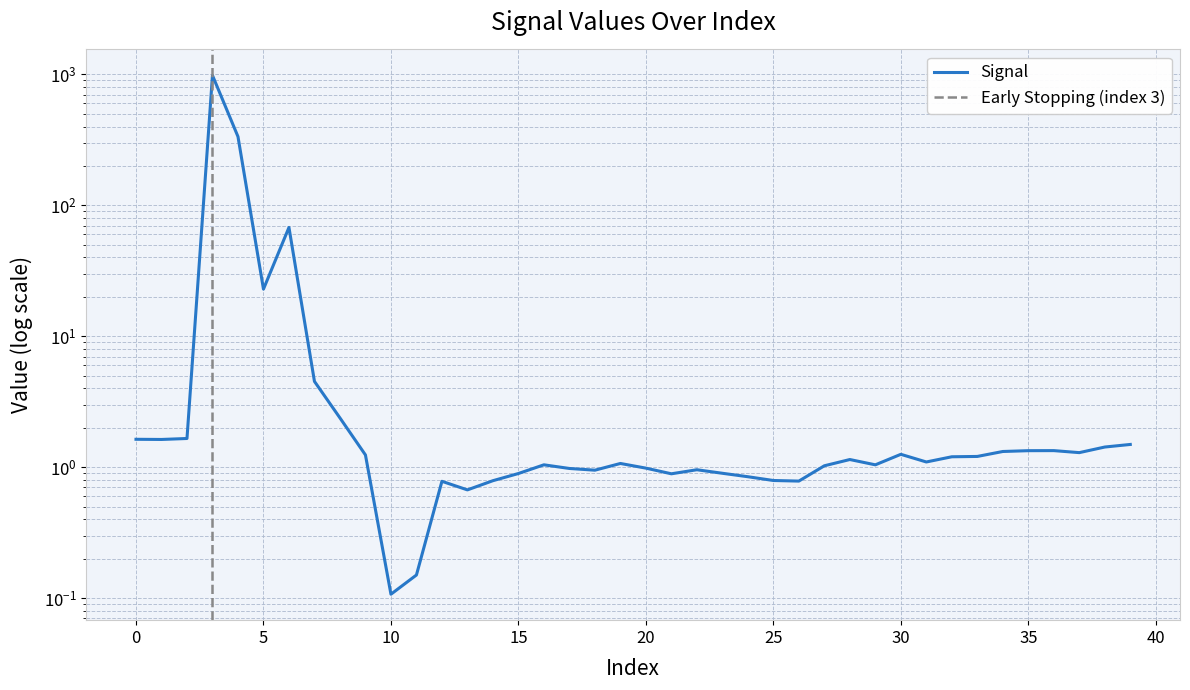

The chart shows a value of 1.3 at 34. True or false?

True